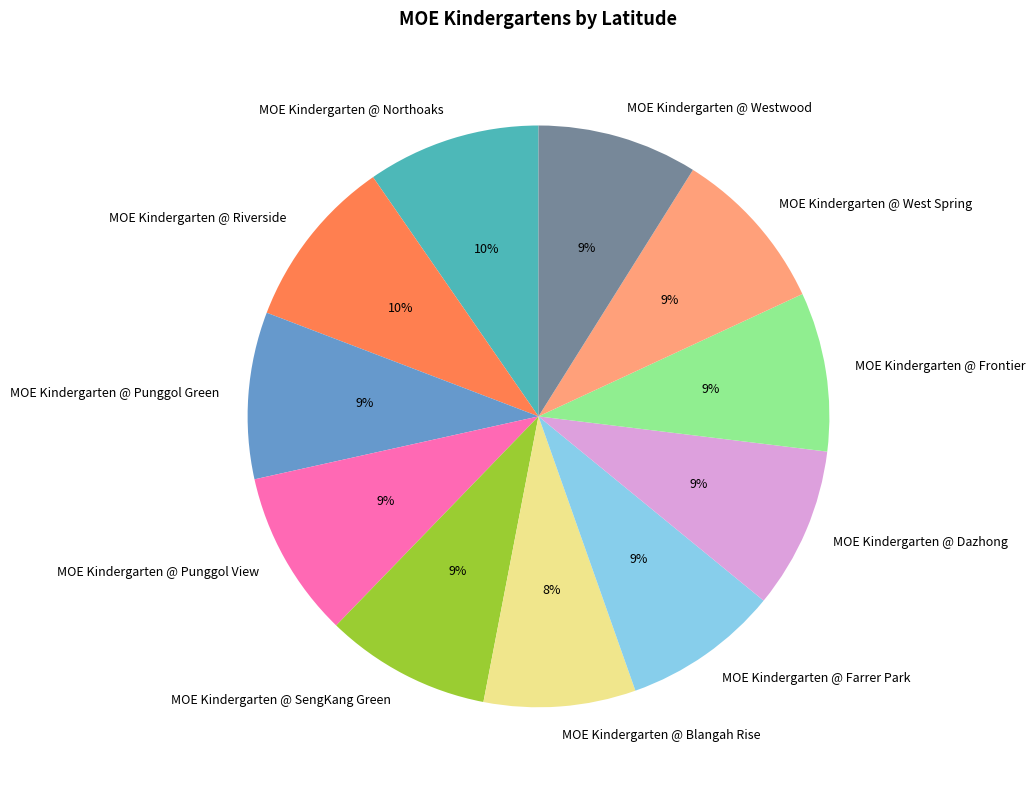

Is there any slice that represents more than half of the pie?

No